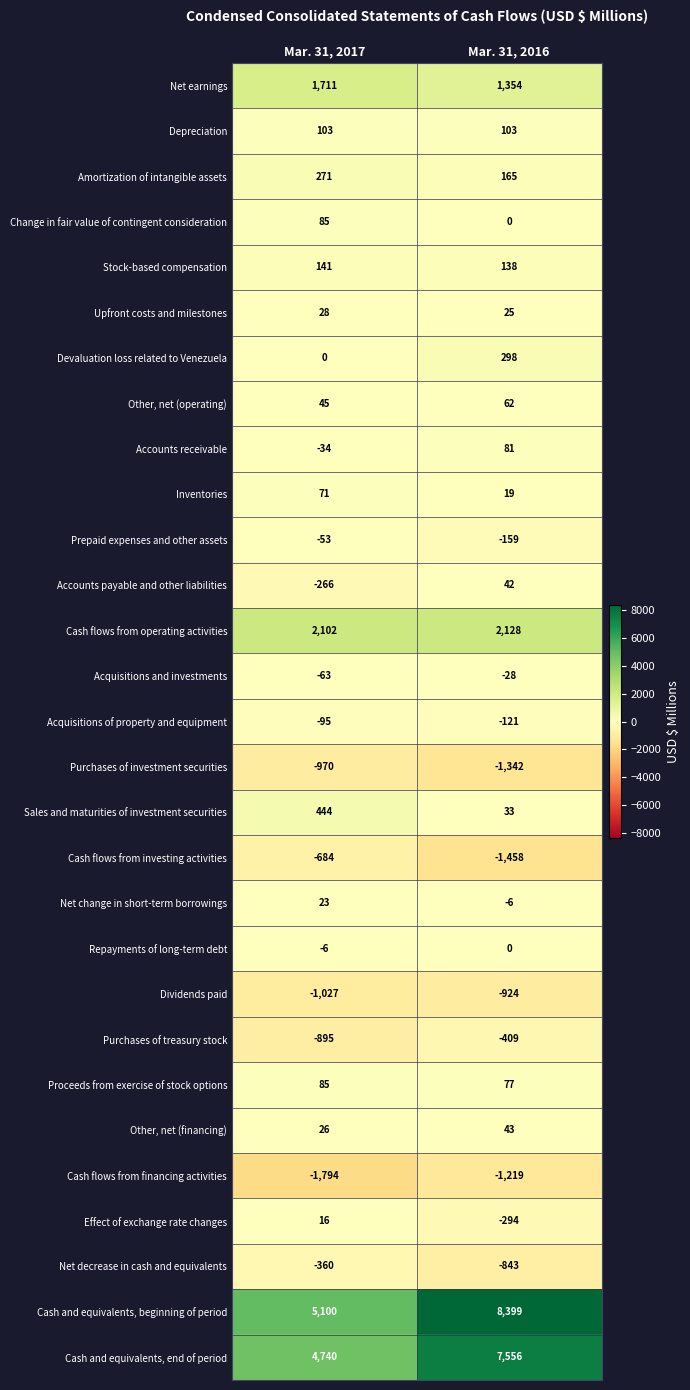

Which series changed the most between Mar. 31, 2017 and Mar. 31, 2016?

Cash and equivalents, beginning of period